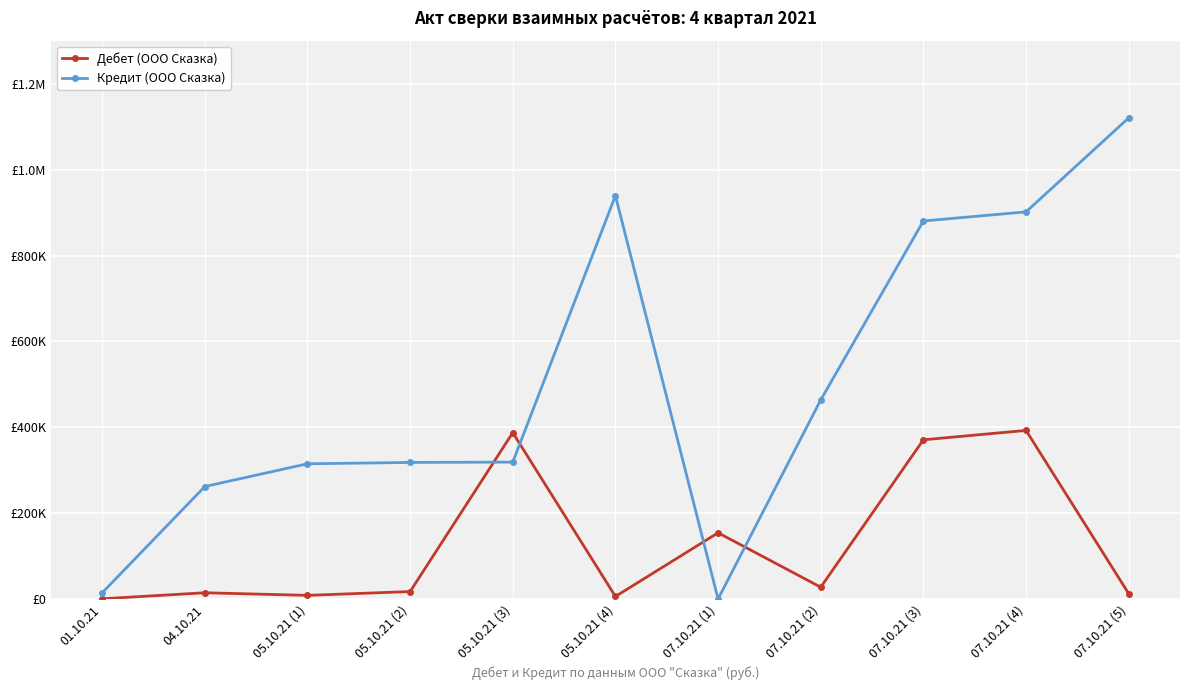

Where do Дебет (ООО Сказка) and Кредит (ООО Сказка) first cross each other?

05.10.21 (2) and 05.10.21 (3)